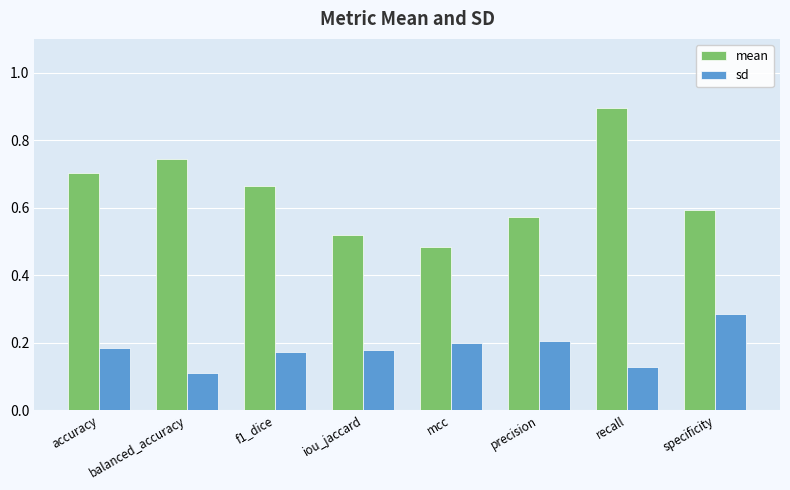

At how many categories does at least one series exceed 0?

8